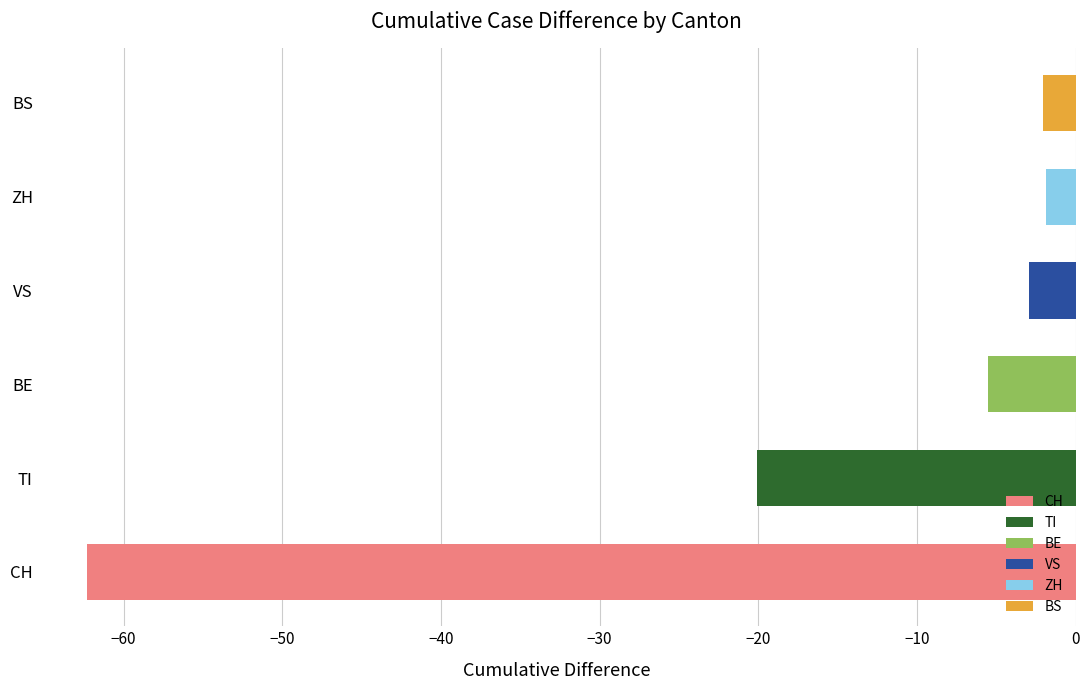

Does the chart contain any negative values?

Yes